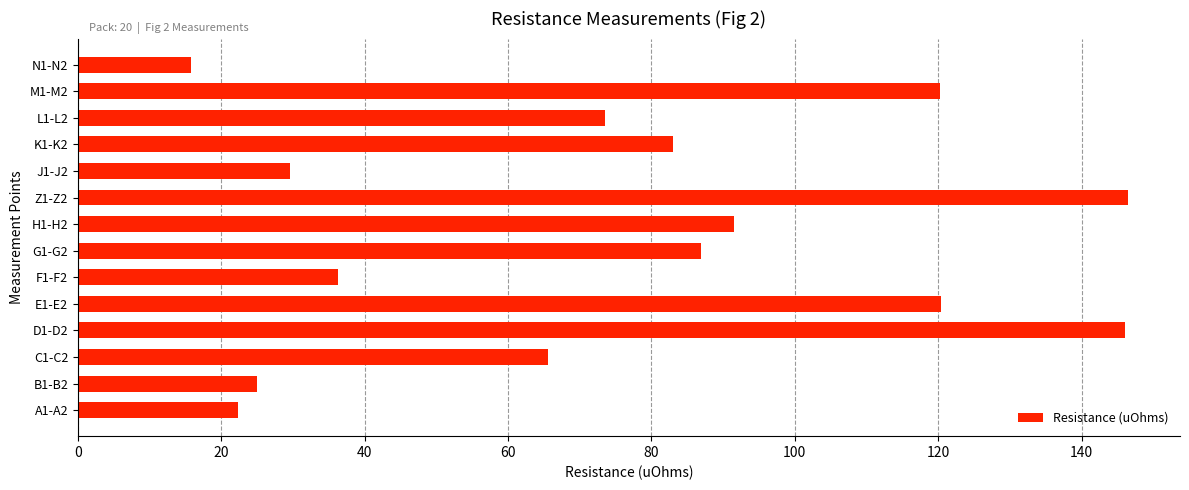

What is the average value?

75.9